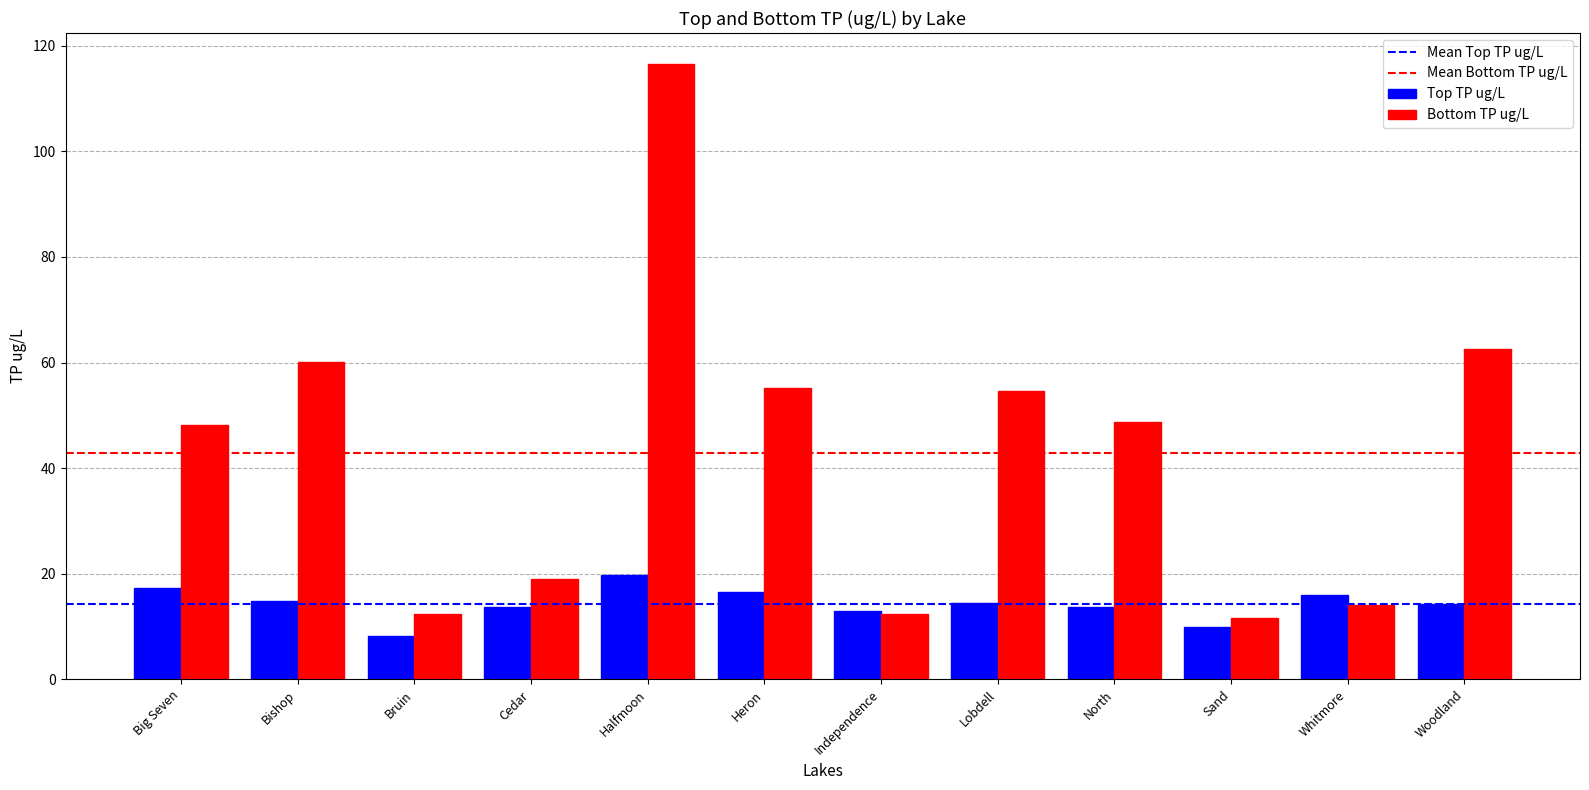

Rank the series by their average value, from highest to lowest.

Bottom TP ug/L, Top TP ug/L